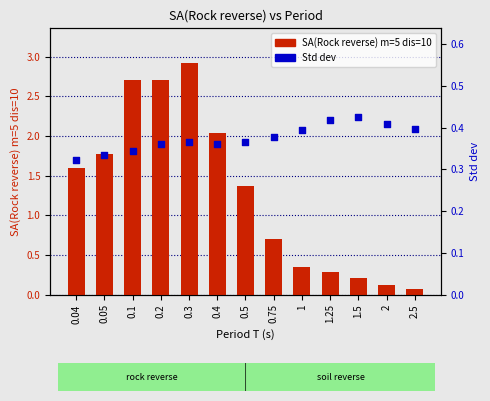

Which series has the largest total across all categories?

SA(Rock reverse) m=5 dis=10